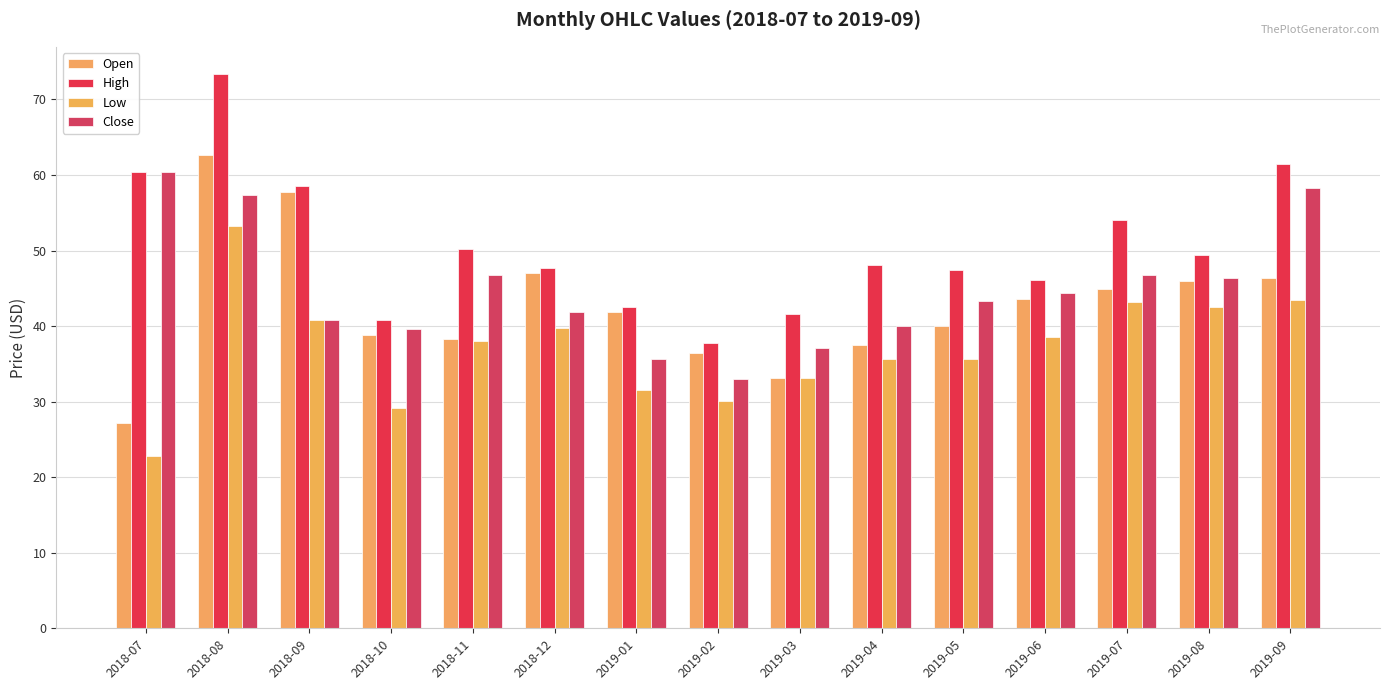

Are the bars grouped side by side (vs. stacked)?

Yes